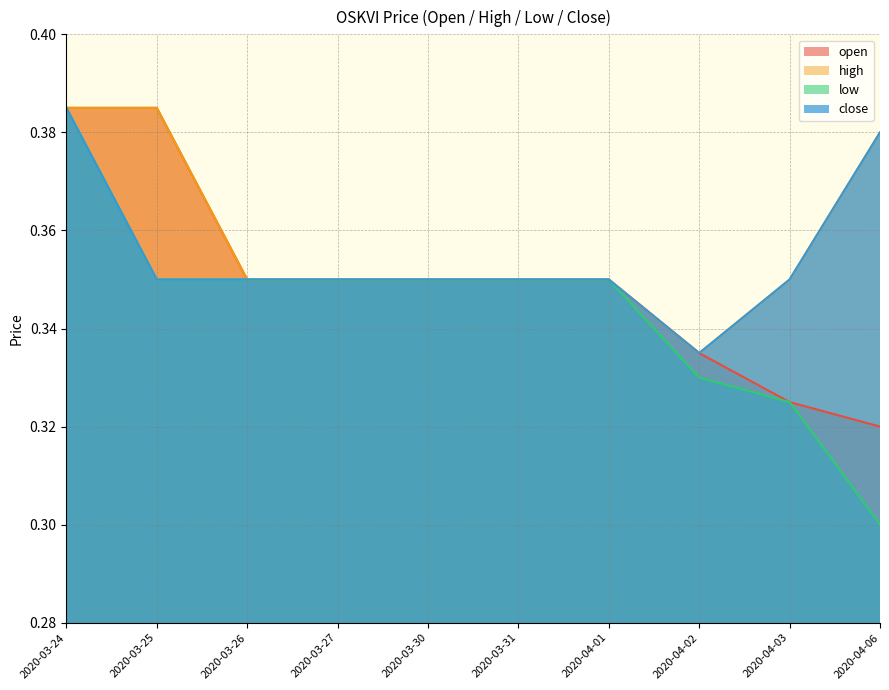

How many lines are shown in the chart?

4